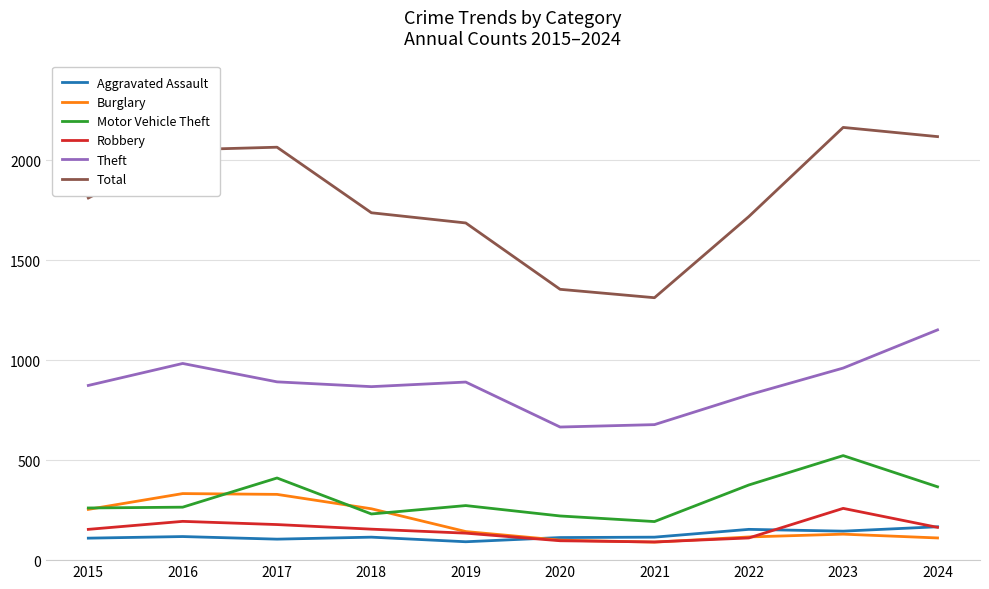

What is the smallest value displayed?

90